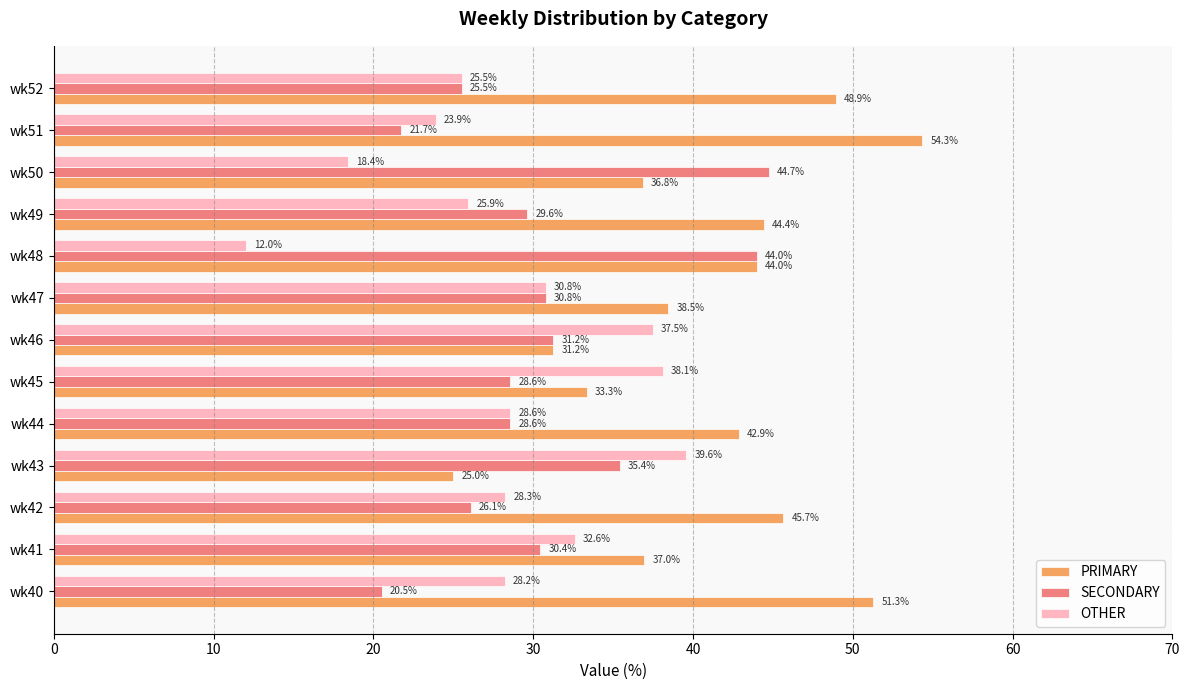

Which label corresponds to the largest value in the chart?

wk51